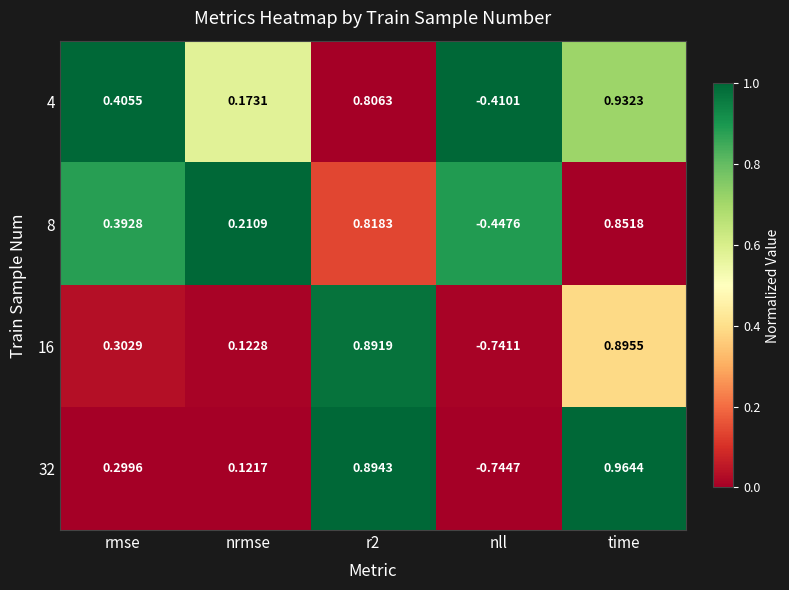

How many positive values does the 4 series have?

4